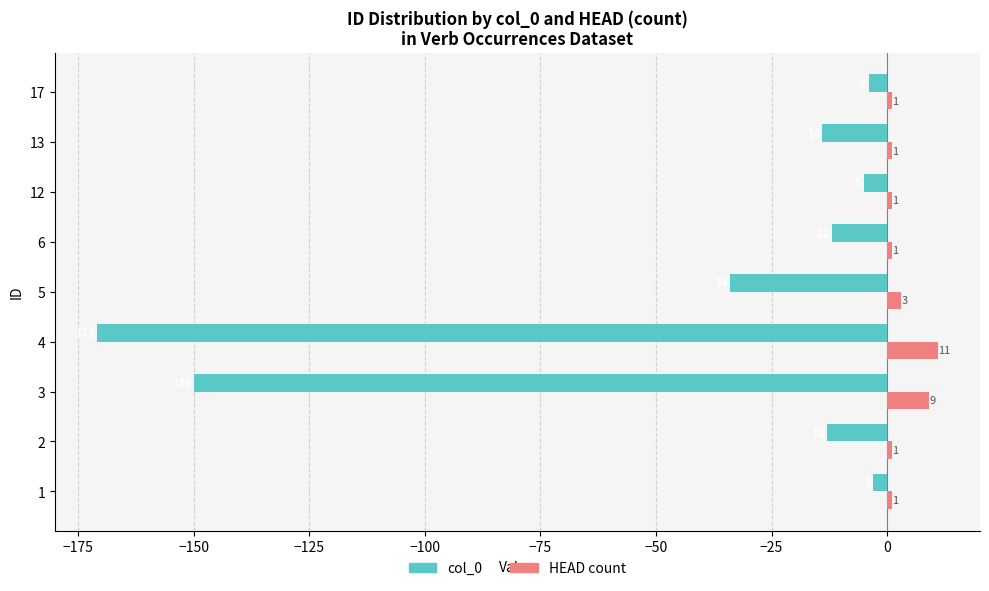

What is the spread (max minus min) of values at 4?

182